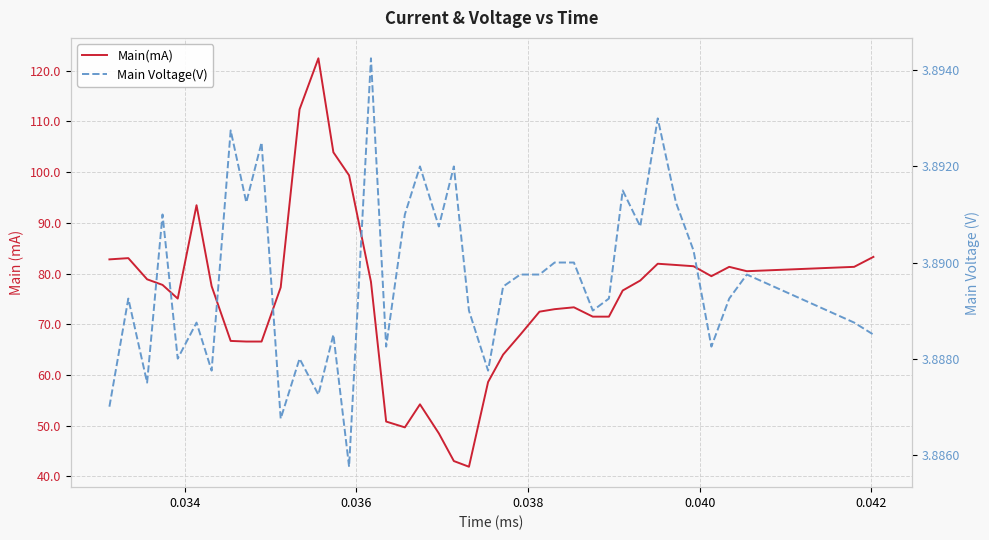

How many interior local peaks does the Main Voltage(V) series have?

13